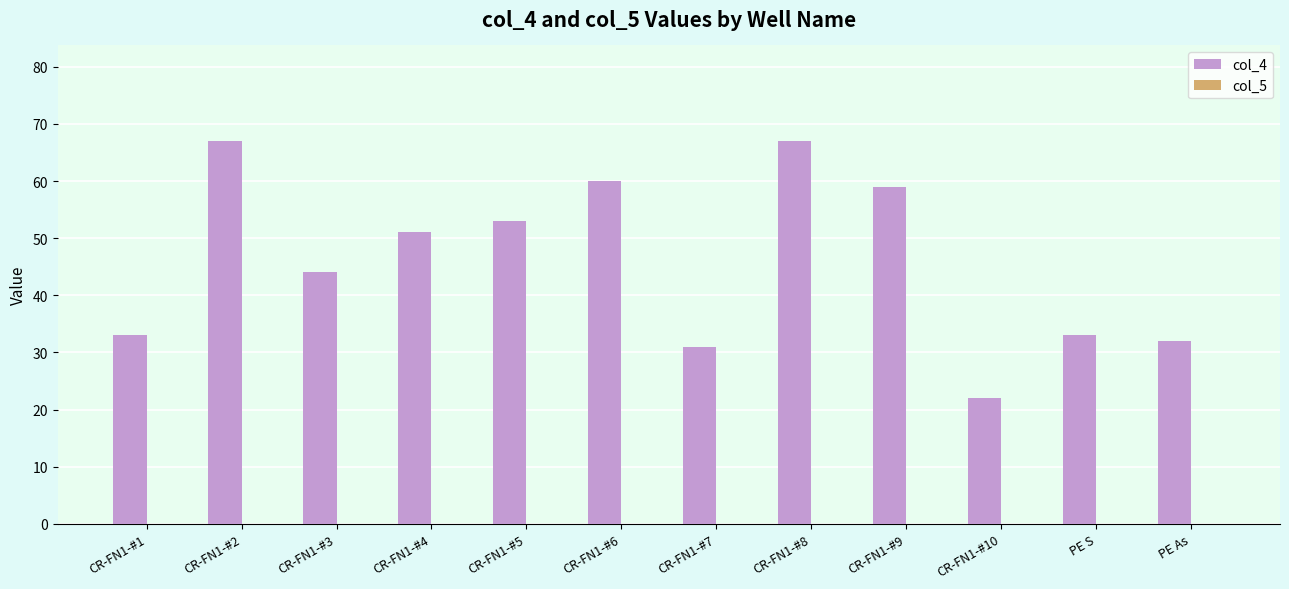

Reading right to left, list all the values displayed in this chart.

PE As=32	PE S=33	CR-FN1-#10=22	CR-FN1-#9=59	CR-FN1-#8=67	CR-FN1-#7=31	CR-FN1-#6=60	CR-FN1-#5=53	CR-FN1-#4=51	CR-FN1-#3=44	CR-FN1-#2=67	CR-FN1-#1=33